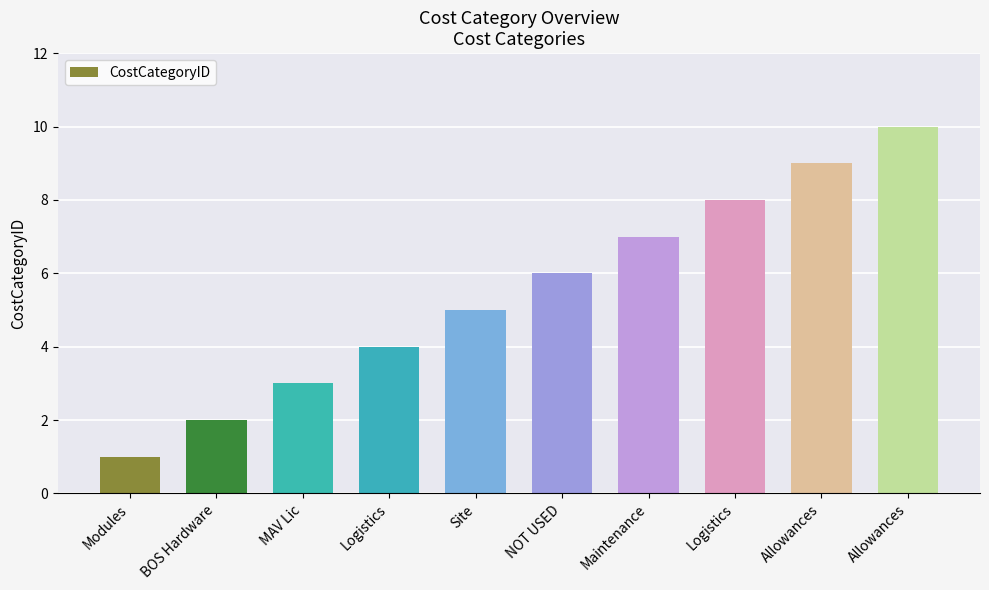

The chart shows a value of 10 at Allowances. True or false?

True